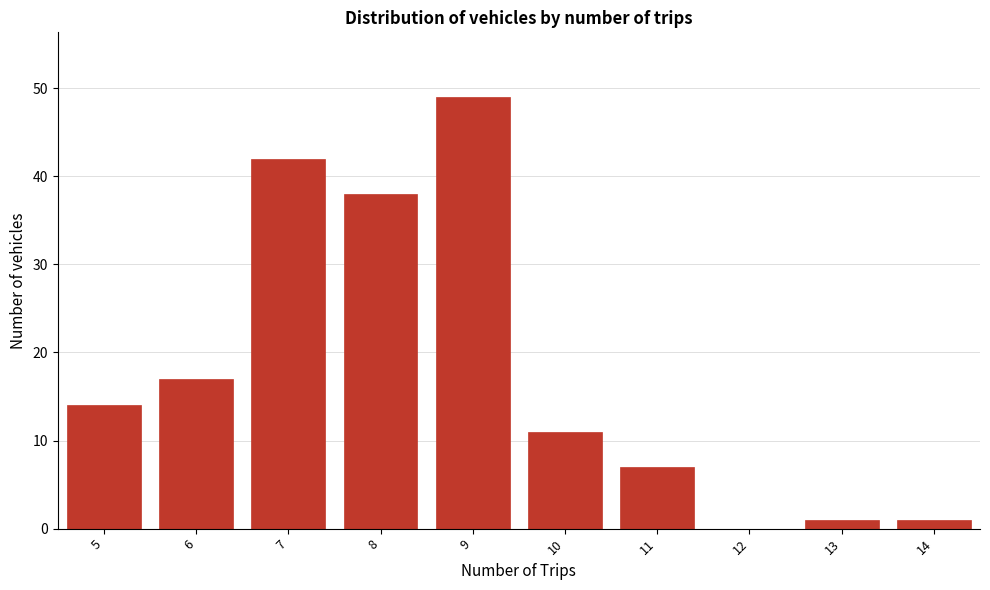

Reading left to right, list all the values displayed in this chart.

5=14	6=17	7=42	8=38	9=49	10=11	11=7	12=0	13=1	14=1